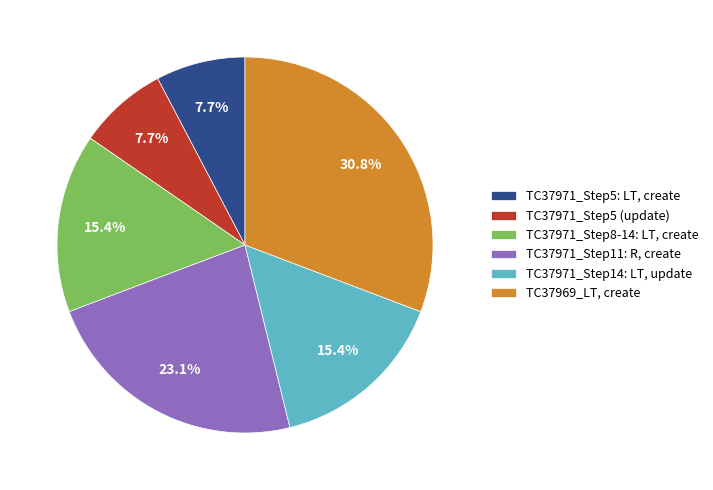

Is there any slice that represents more than half of the pie?

No